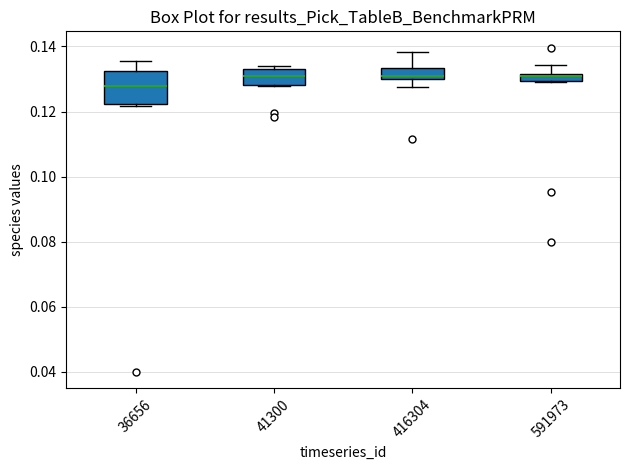

Where is the lower edge of the box at x = 591973 on the y-axis? The values are not printed on the chart, so give them approximately, as read against the axis.

0.130